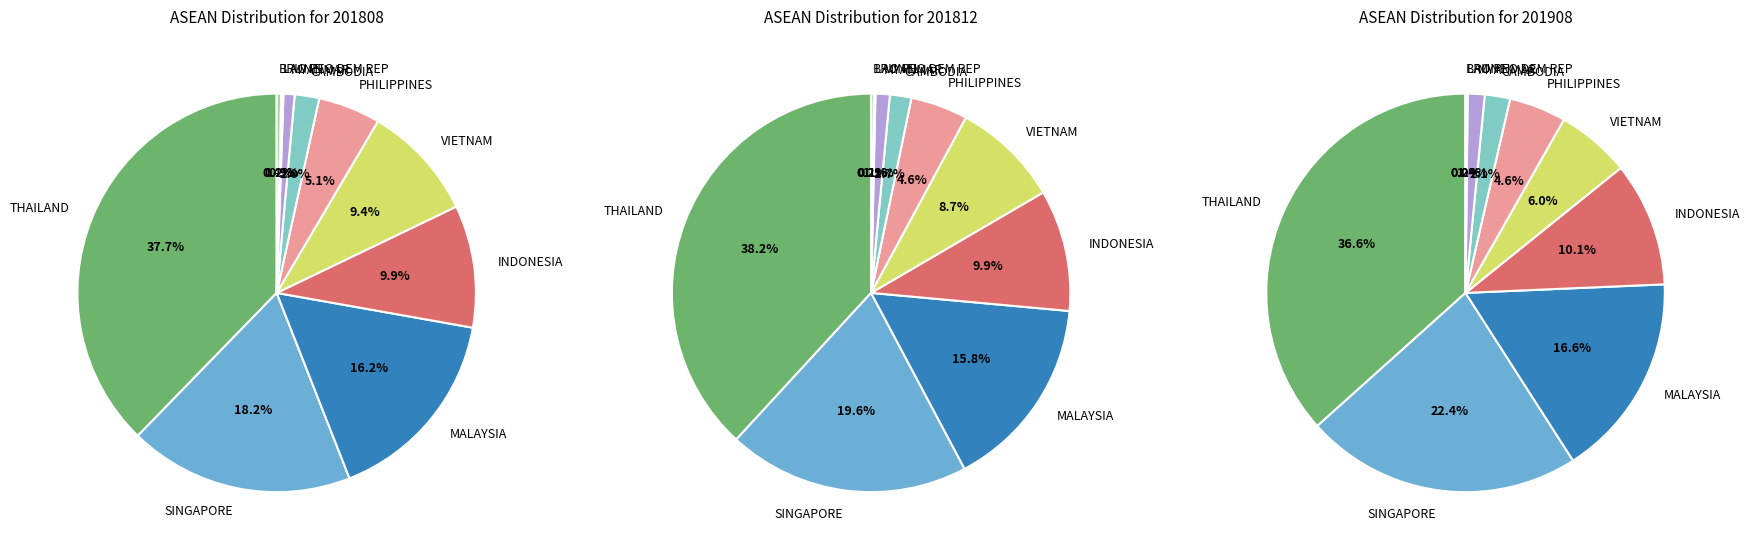

What is the largest slice in the pie chart?

THAILAND